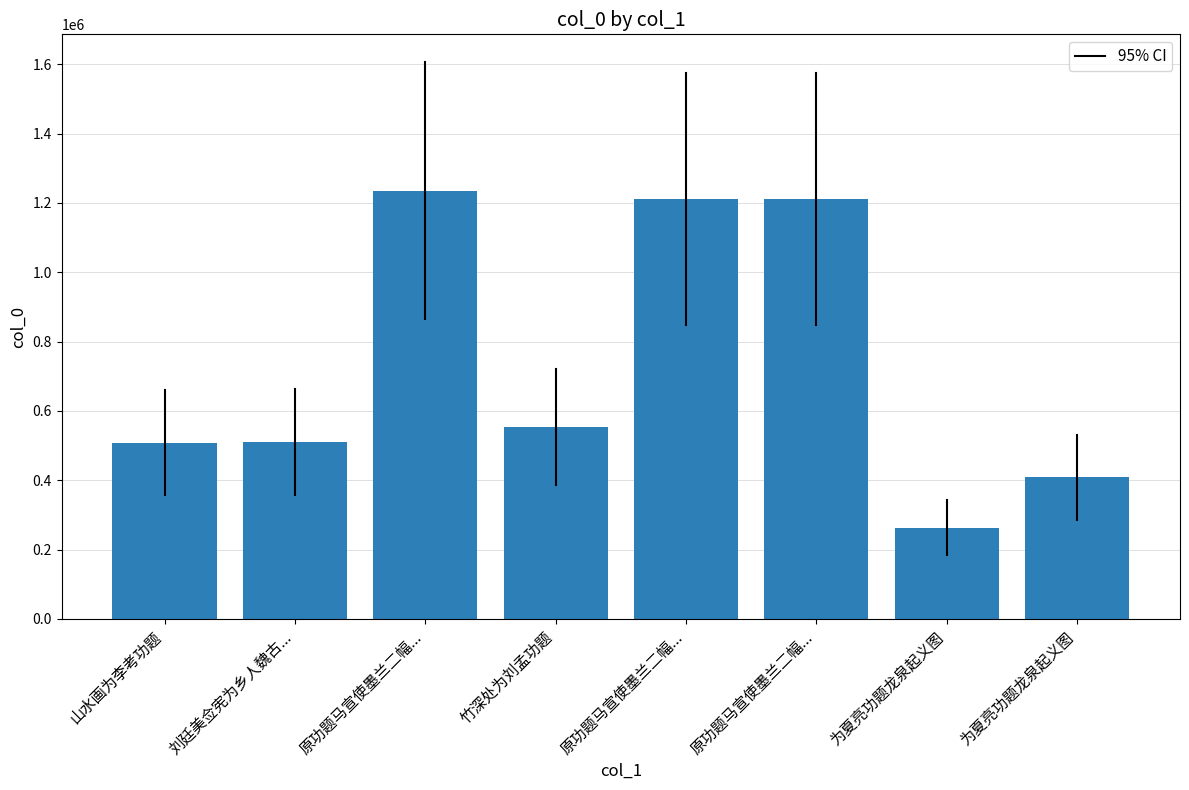

How many values are below 553754?

4